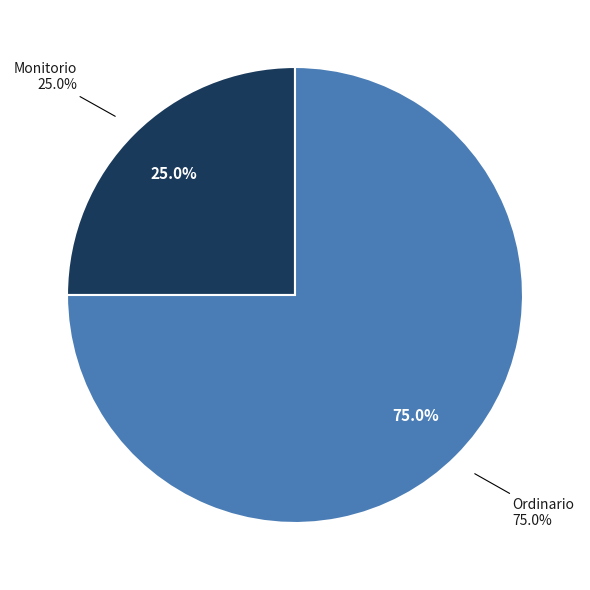

What is the smallest slice in the pie chart?

Monitorio